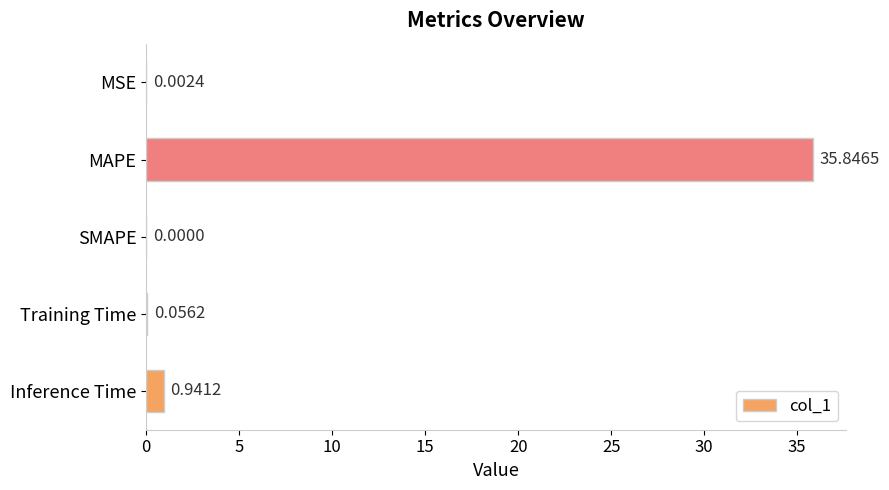

What is the sum of the values at SMAPE and MAPE?

35.8